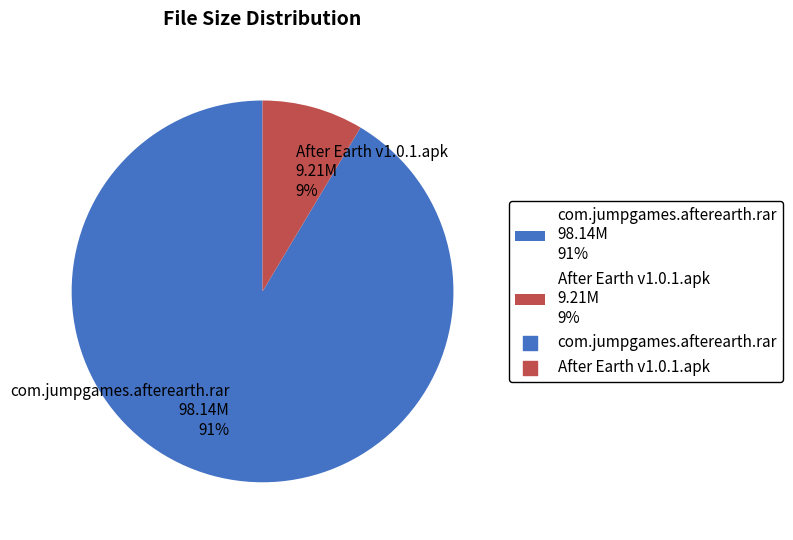

Do After Earth v1.0.1.apk 9.21M 9% and com.jumpgames.afterearth.rar 98.14M 91% together represent more than half of the pie?

Yes